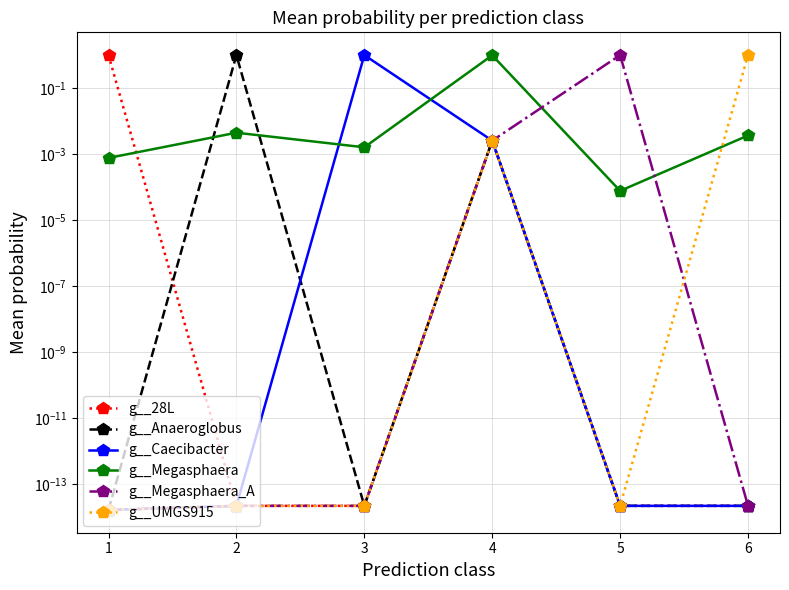

How many lines are shown in the chart?

6